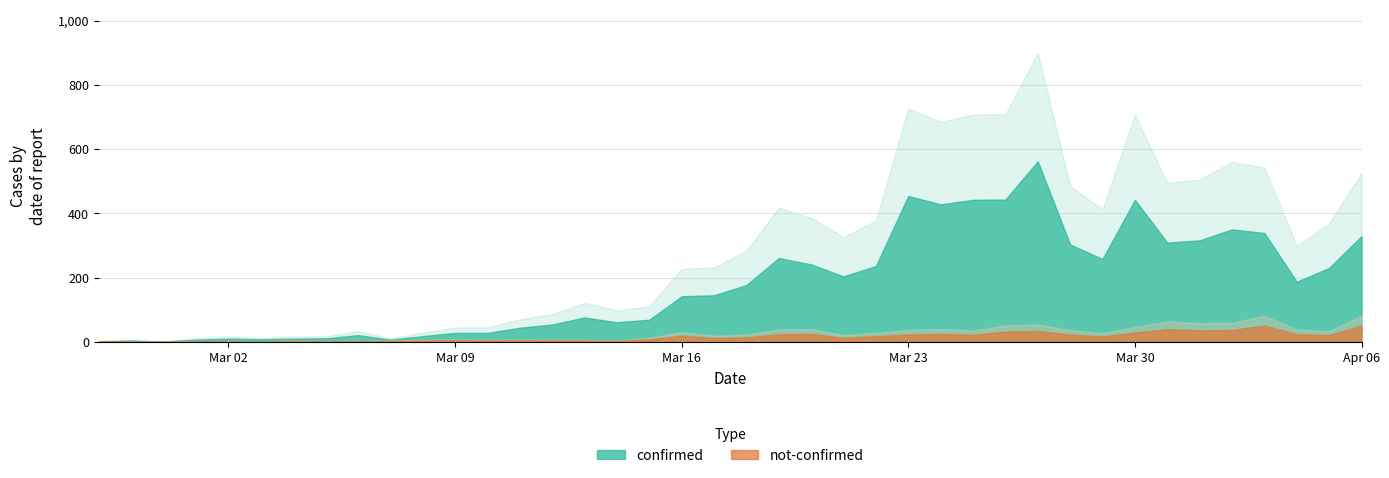

In not-confirmed, how many points are higher than both neighbors (excluding endpoints)?

9